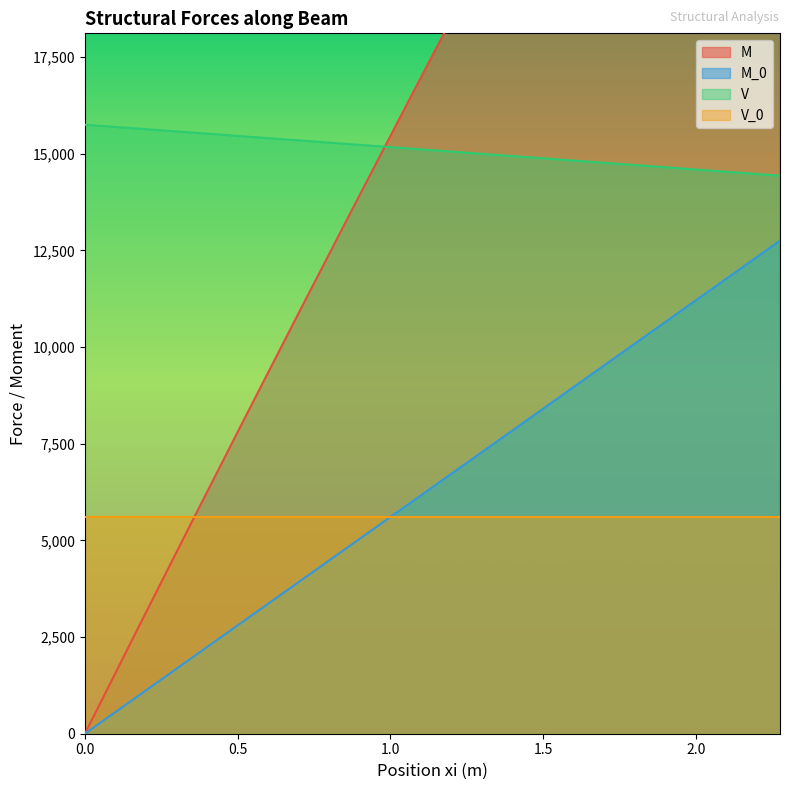

True or false: V and M_0 intersect in this chart.

False